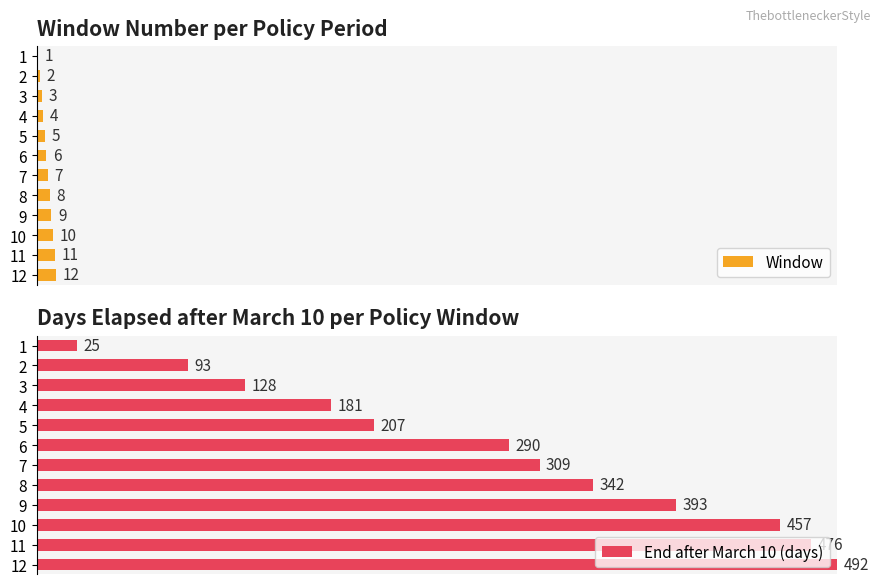

Rank the categories by End after March 10 (days) value from highest to lowest.

12, 11, 10, 9, 8, 7, 6, 5, 4, 3, 2, 1